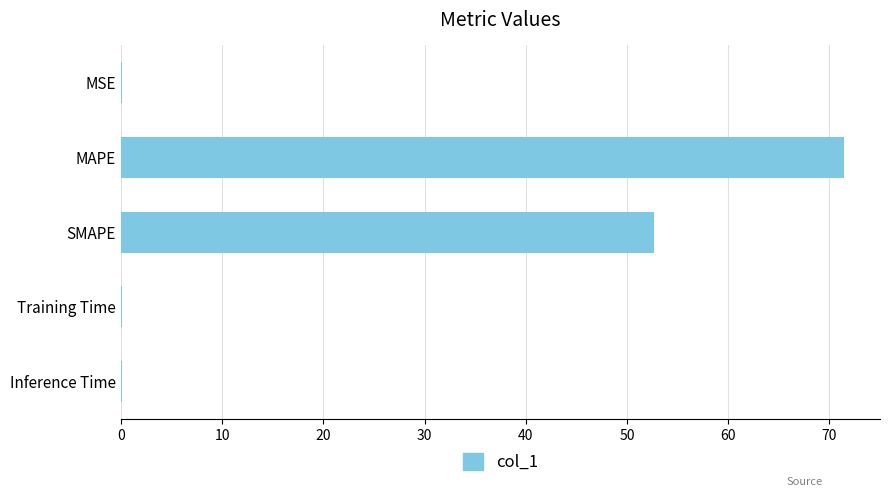

What is the change in value from MAPE to SMAPE?

-18.8